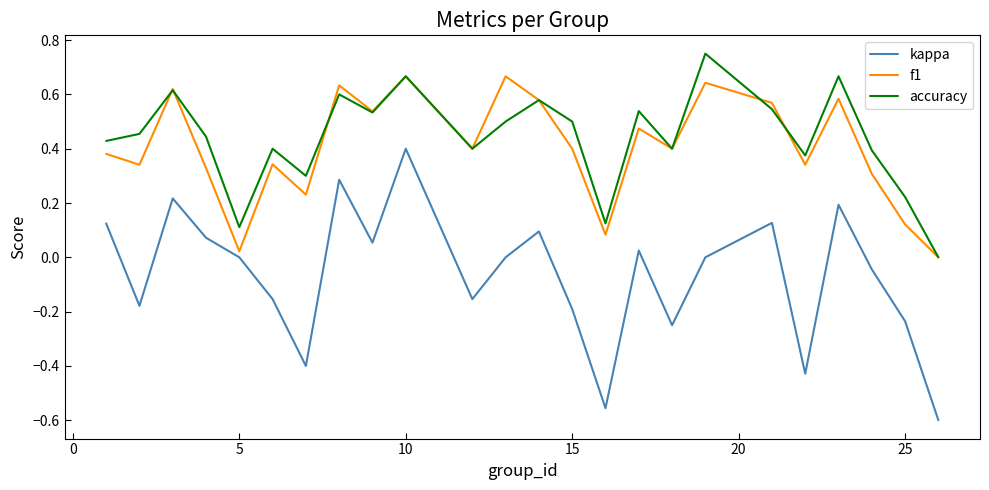

How many lines are shown in the chart?

3